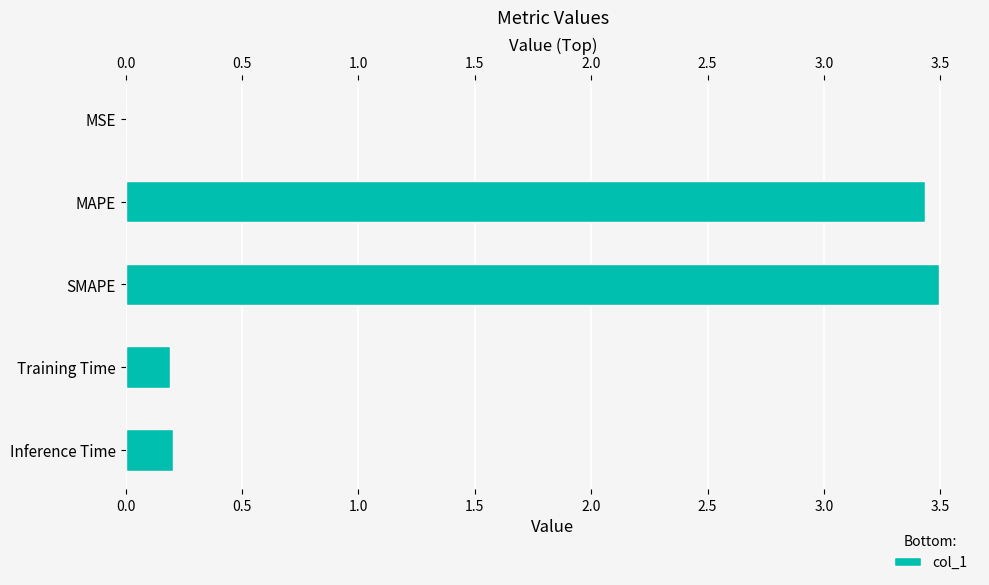

Are the bars horizontal?

Yes